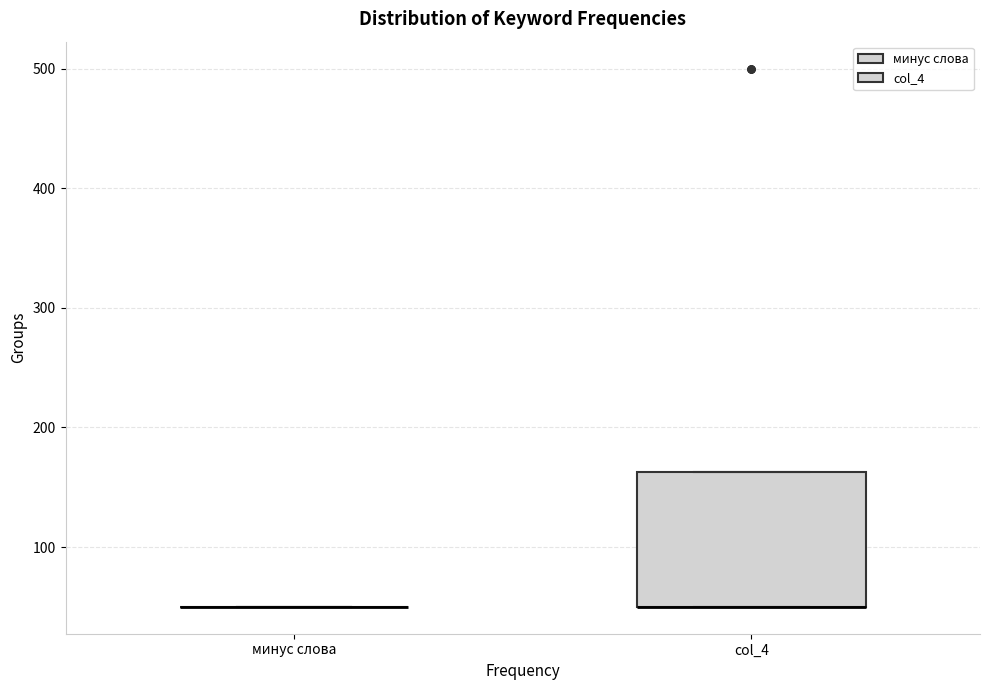

Which box is the tallest, from its lower edge to its upper edge?

col_4